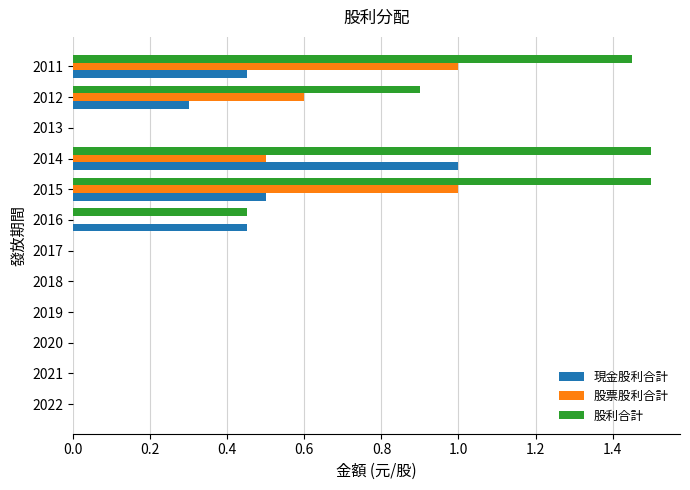

Is the value of 股利合計 at 2022 greater than the value of 現金股利合計 at 2011?

No